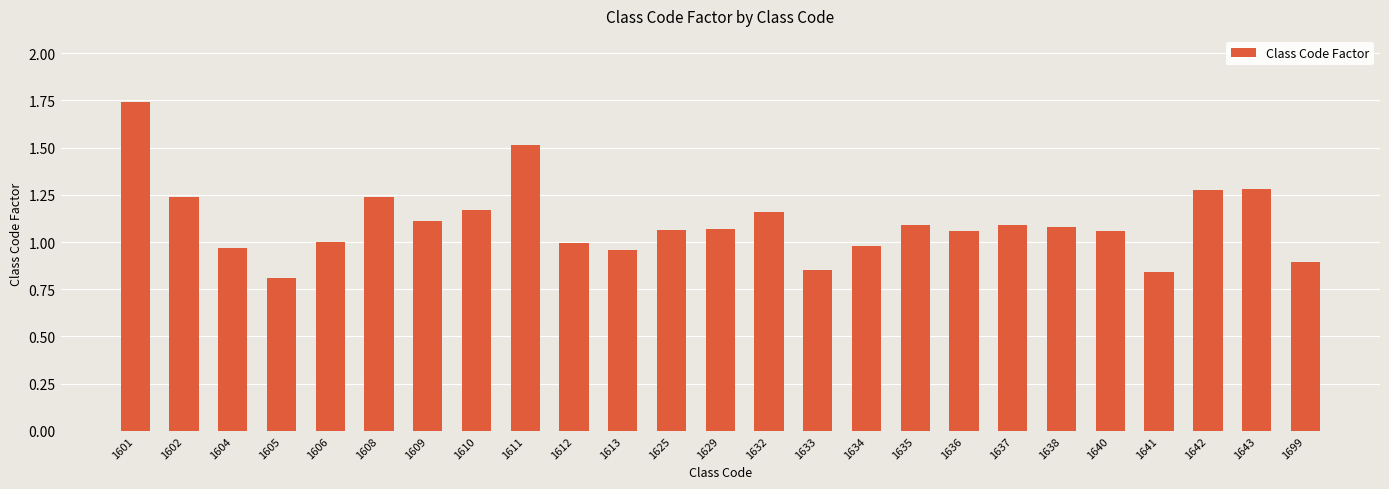

True or false: the data shows 1.1 at 1635.

True